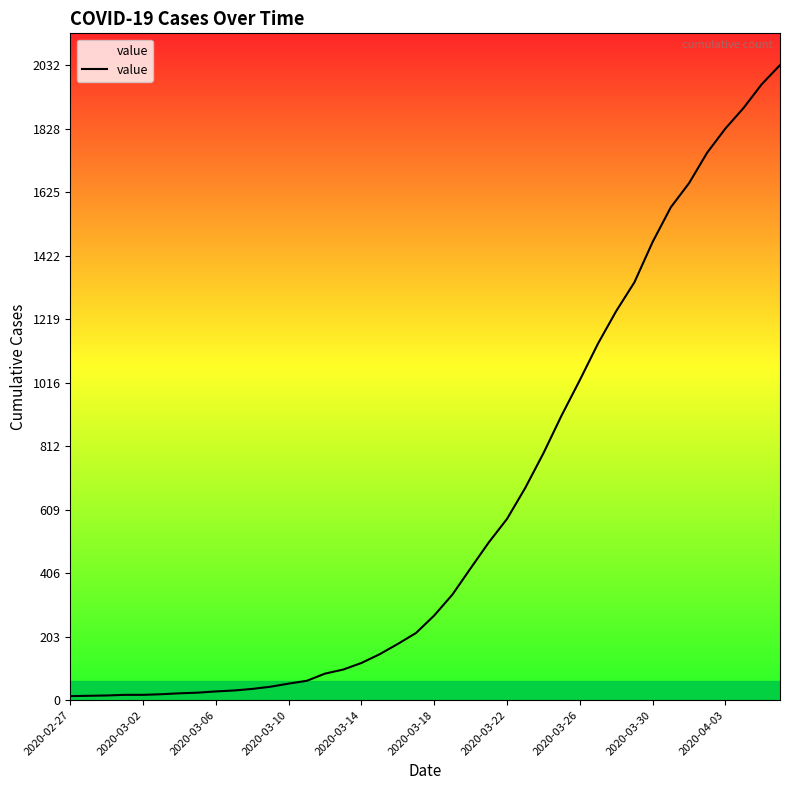

What is the difference between the maximum and minimum values?

2019